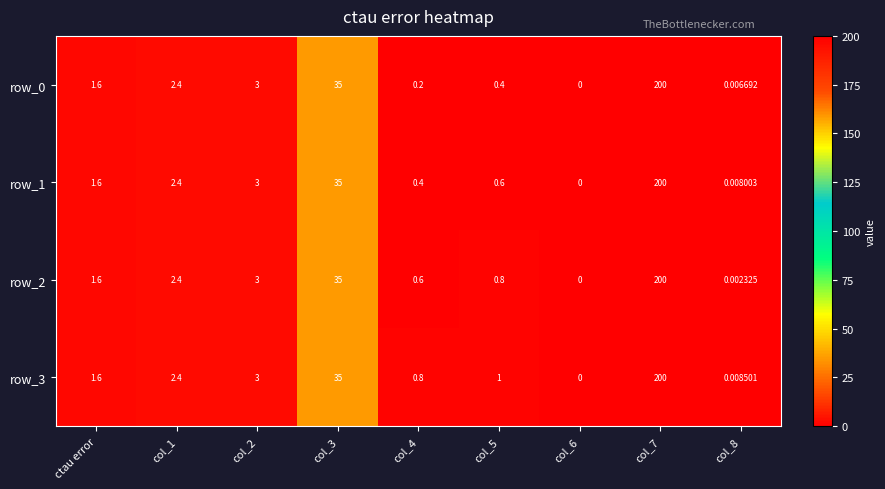

What is the sum of all row_0 values?

242.6